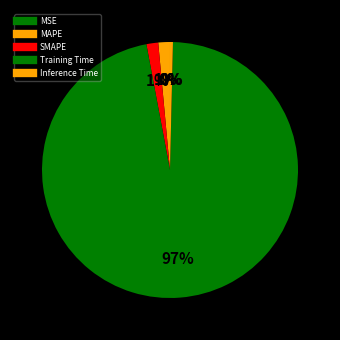

Is there a majority slice in this chart?

Yes